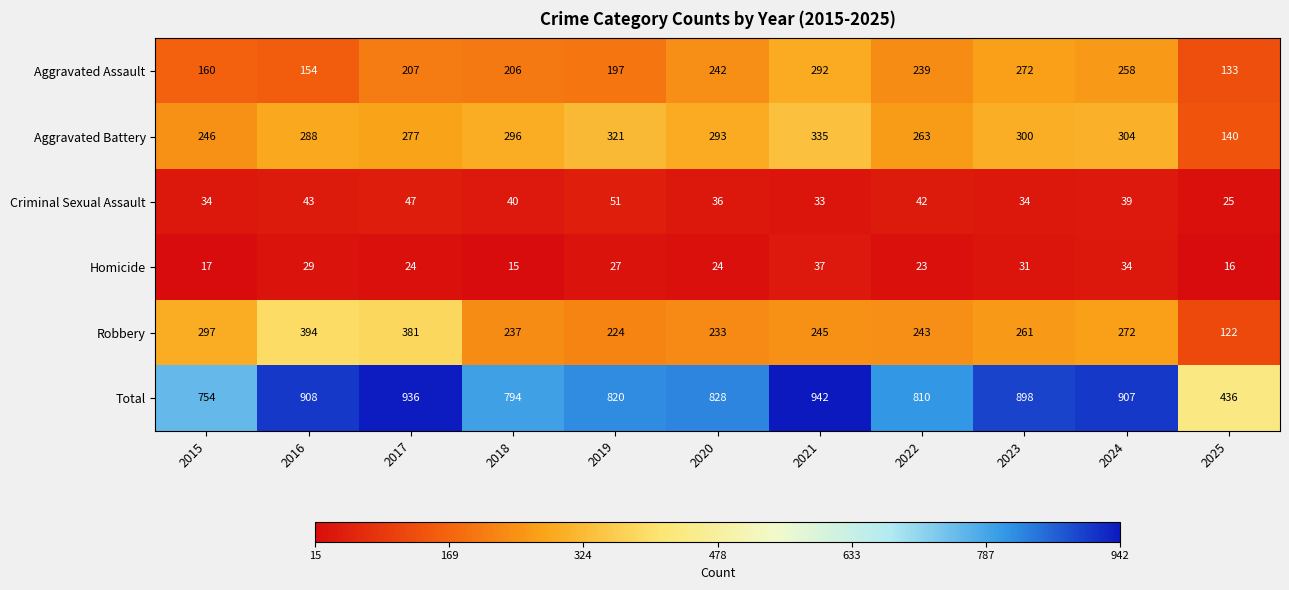

Where does the Total series first go above 828?

2016